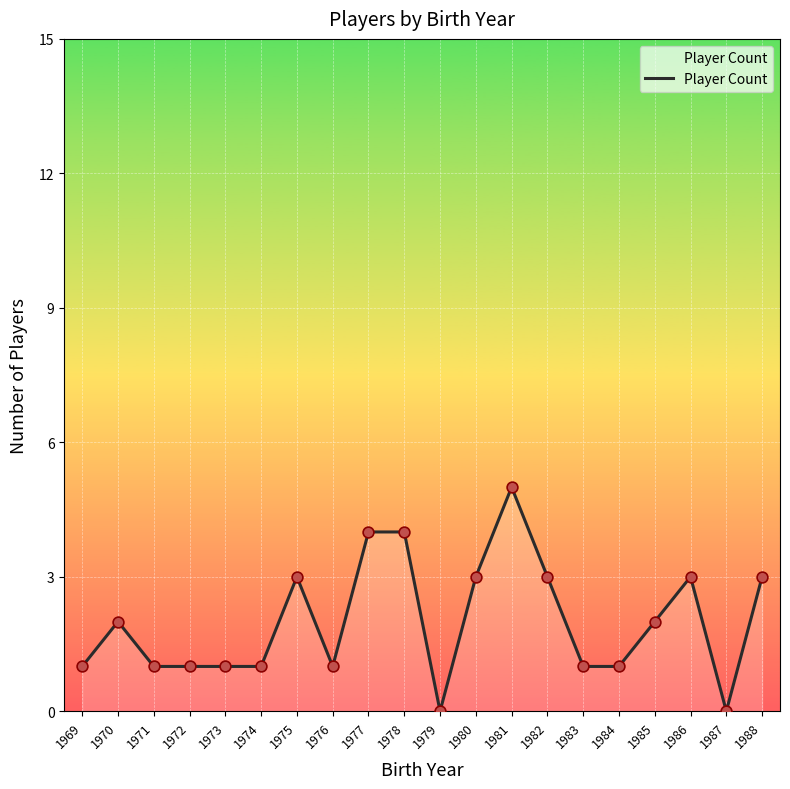

What is the change in value from 1980 to 1985?

-1